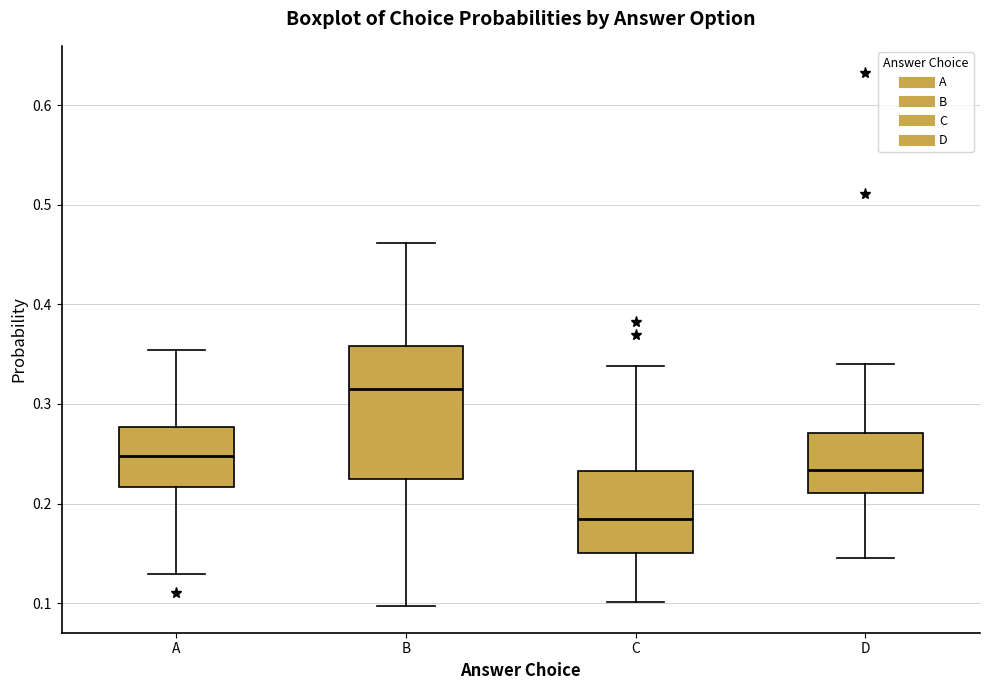

Reading left to right, transcribe this box plot: for each box, give where its median line is, the range the box spans, and where its two whiskers end, as read against the y-axis. The values are not printed on the chart, so give them approximately, as read against the axis.

A: median 0.25, box 0.22 to 0.28, whiskers 0.13 to 0.35
B: median 0.32, box 0.22 to 0.36, whiskers 0.10 to 0.46
C: median 0.18, box 0.15 to 0.23, whiskers 0.10 to 0.34
D: median 0.23, box 0.21 to 0.27, whiskers 0.15 to 0.34